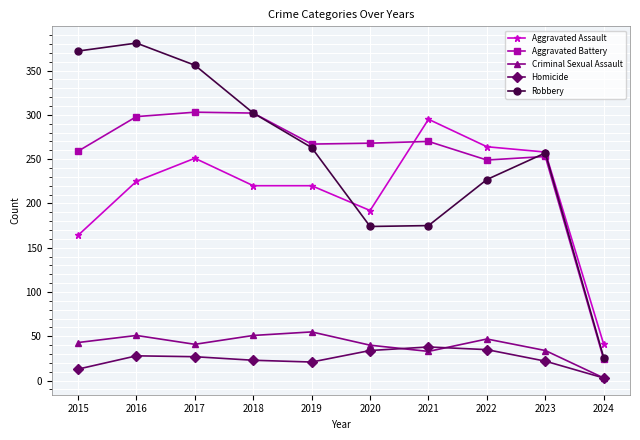

What is the spread (max minus min) of values at 2021?

262